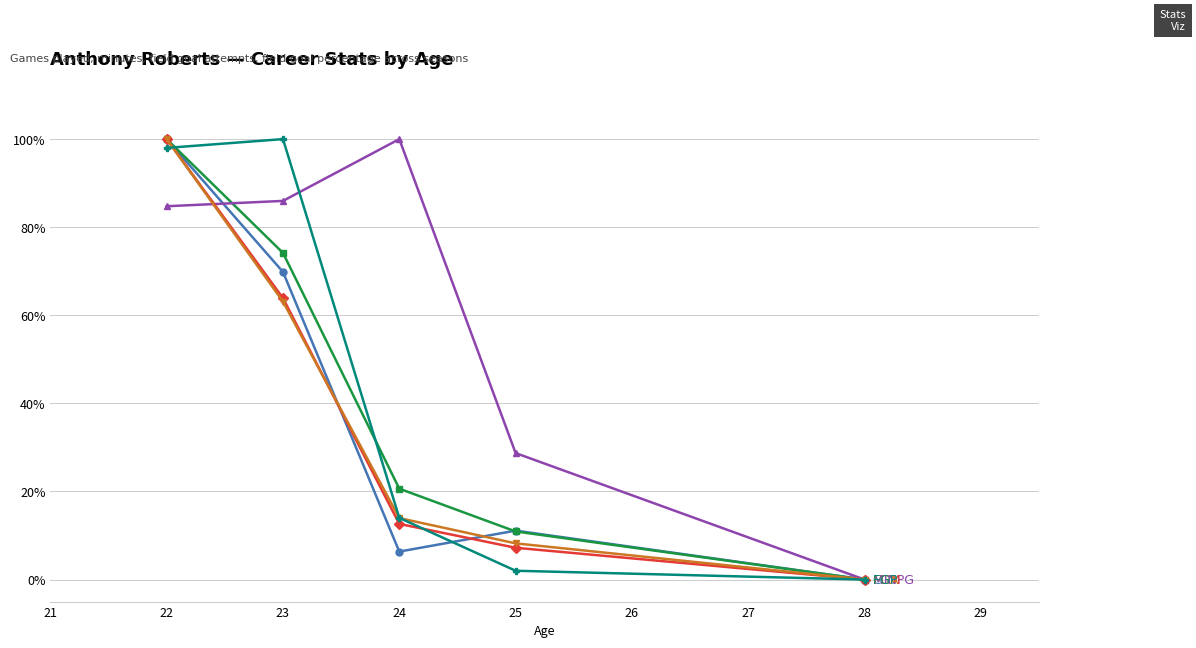

What is the difference between the highest and lowest values at 22?

15.2